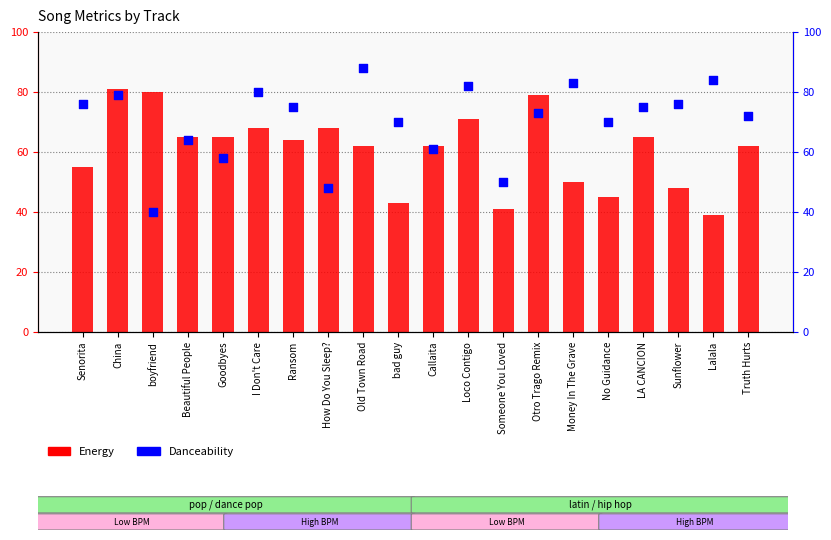

What is the total value across all series at Otro Trago Remix?

152